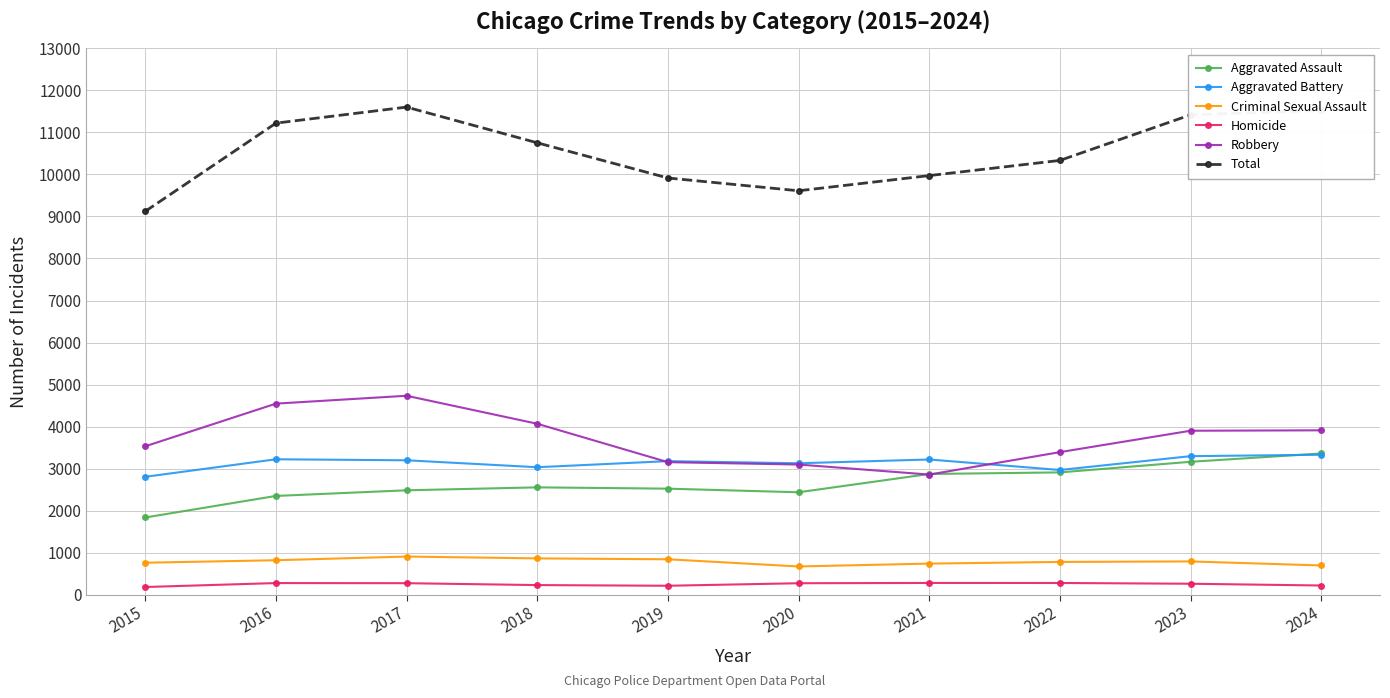

How many values in the Aggravated Battery series are below 3199?

5